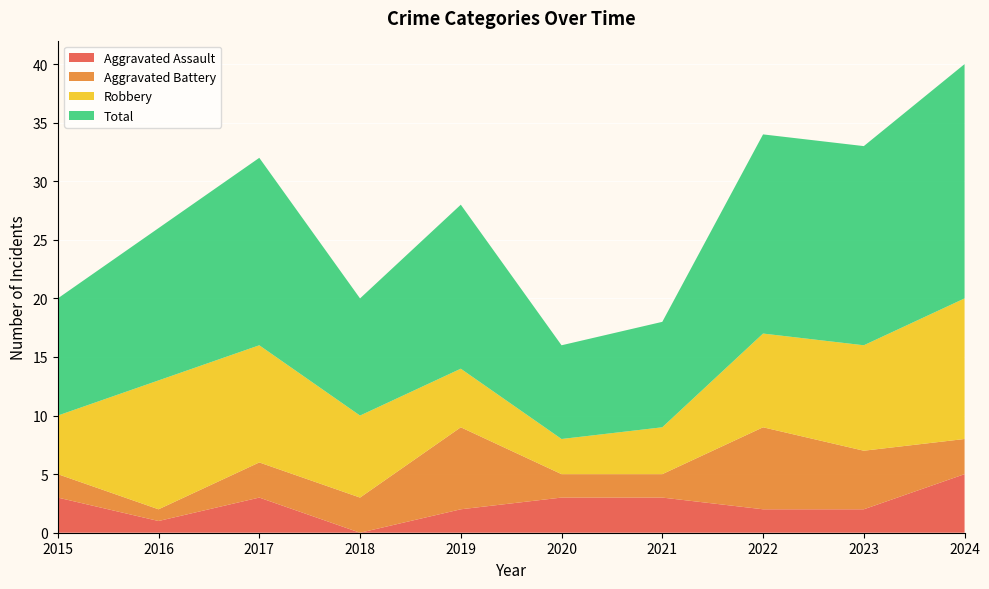

Reading left to right, what are all the values shown in this chart?

Aggravated Assault: 2015=3	2016=1	2017=3	2018=0	2019=2	2020=3	2021=3	2022=2	2023=2	2024=5
Aggravated Battery: 2015=2	2016=1	2017=3	2018=3	2019=7	2020=2	2021=2	2022=7	2023=5	2024=3
Robbery: 2015=5	2016=11	2017=10	2018=7	2019=5	2020=3	2021=4	2022=8	2023=9	2024=12
Total: 2015=10	2016=13	2017=16	2018=10	2019=14	2020=8	2021=9	2022=17	2023=17	2024=20